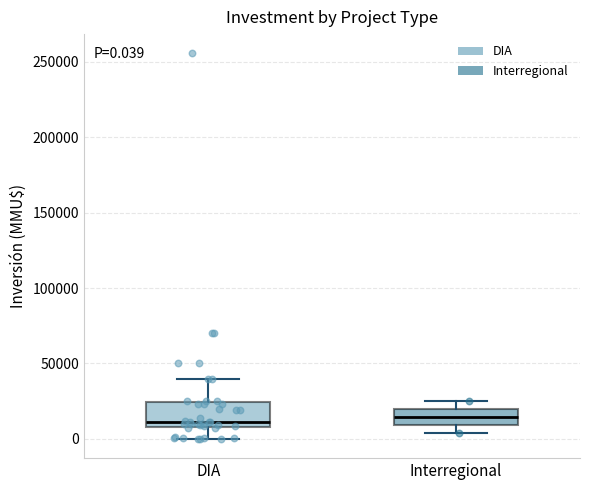

Which box is the tallest, from its lower edge to its upper edge?

DIA